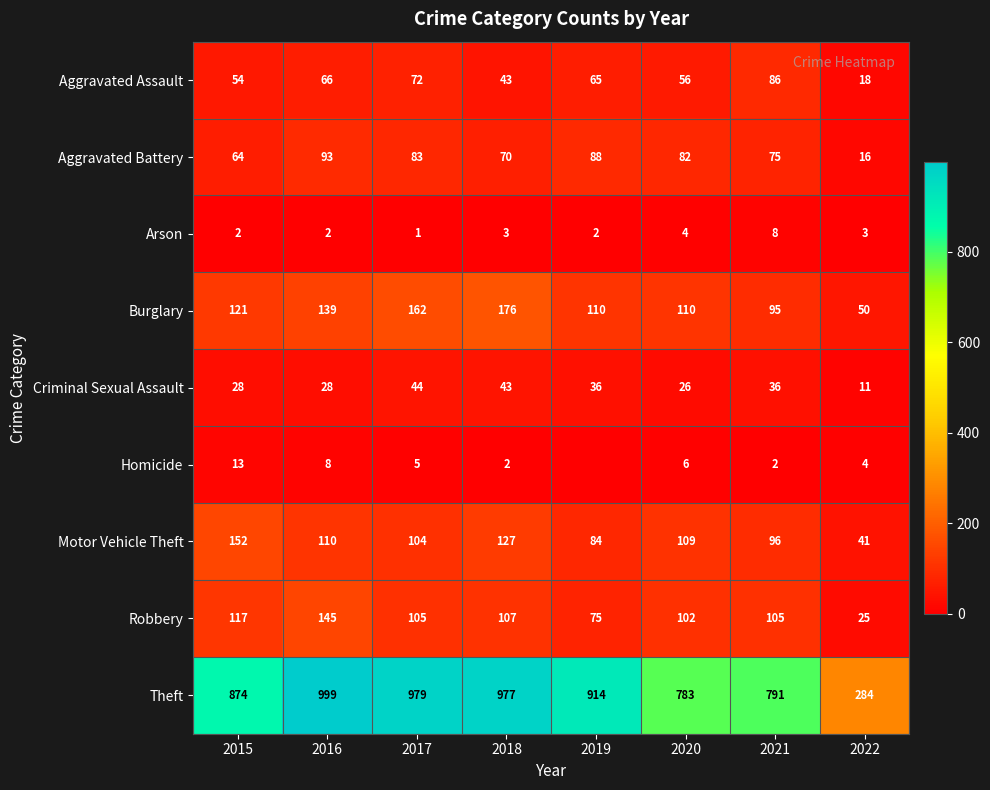

Rank the series at 2016 from lowest to highest value.

Arson, Homicide, Criminal Sexual Assault, Aggravated Assault, Aggravated Battery, Motor Vehicle Theft, Burglary, Robbery, Theft